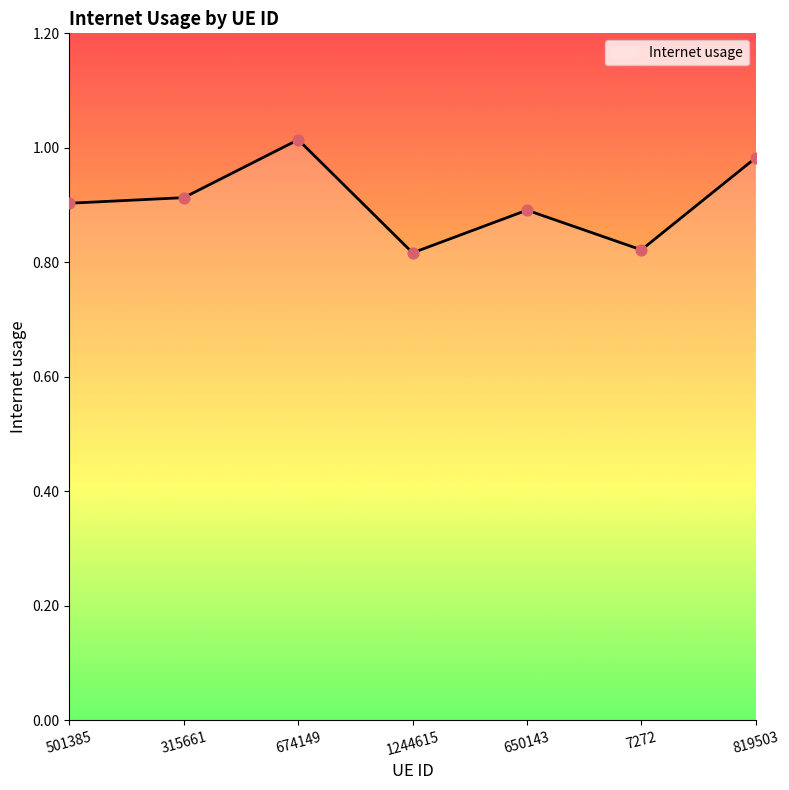

Which has a higher value, 650143 or 674149?

674149